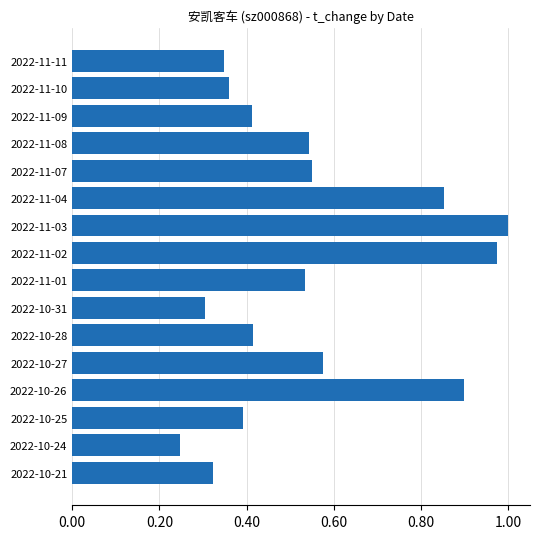

The chart shows a value of 0.4 at 2022-10-25. True or false?

True